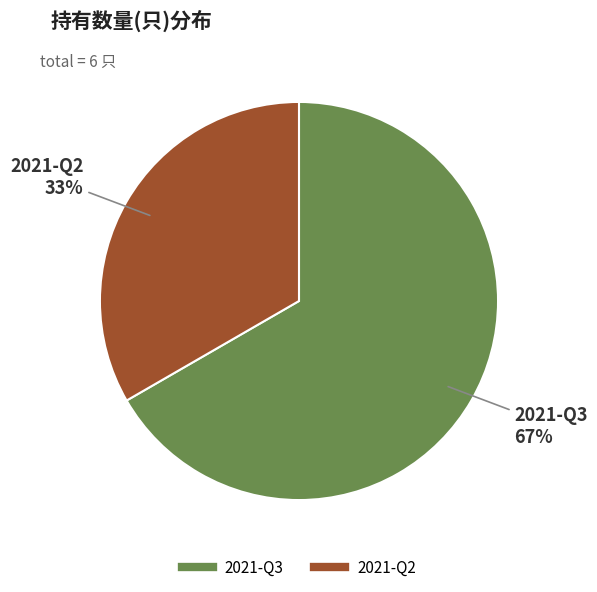

What is the ratio of the value at 2021-Q2 to the value at 2021-Q3?

0.5